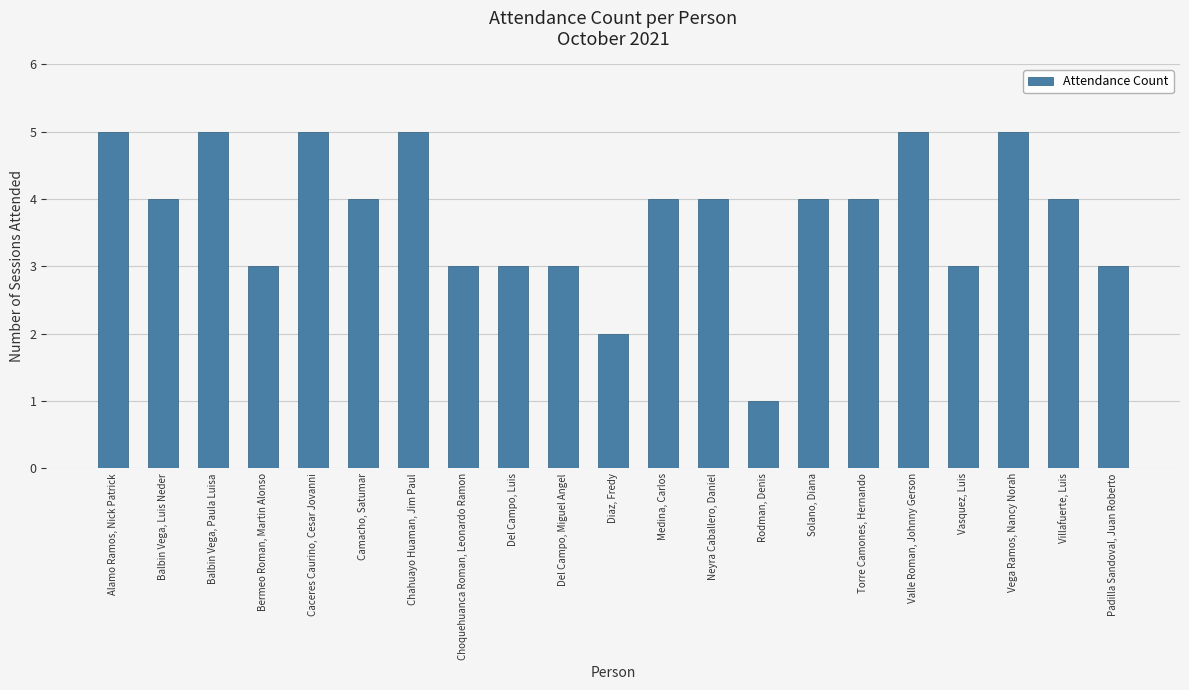

Which has a higher value, Alamo Ramos, Nick Patrick or Rodman, Denis?

Alamo Ramos, Nick Patrick